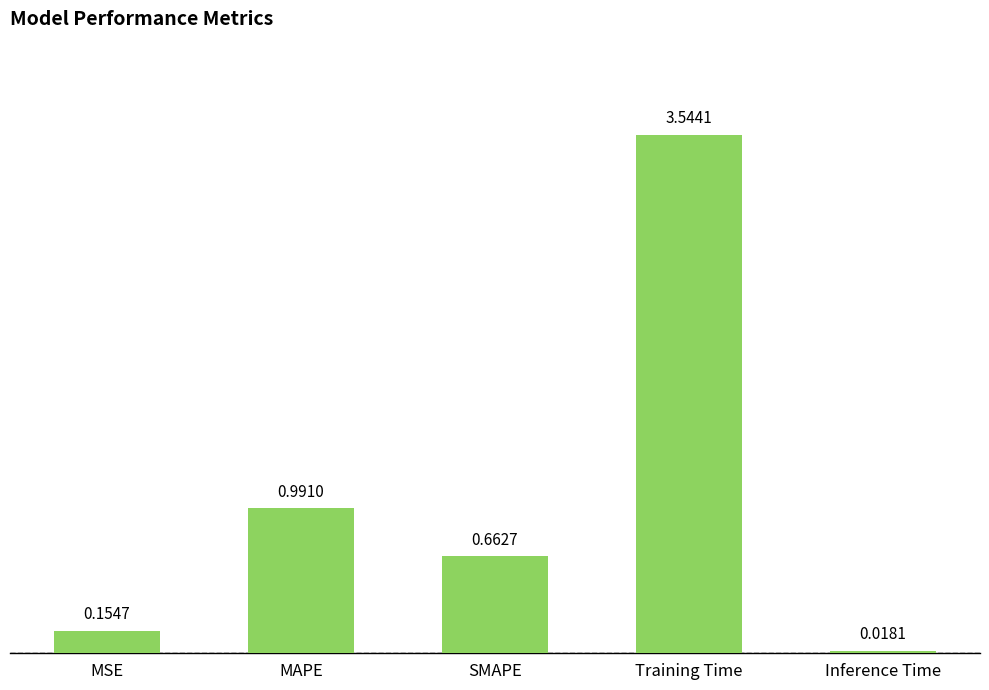

What is the difference between the maximum and second lowest values?

3.4